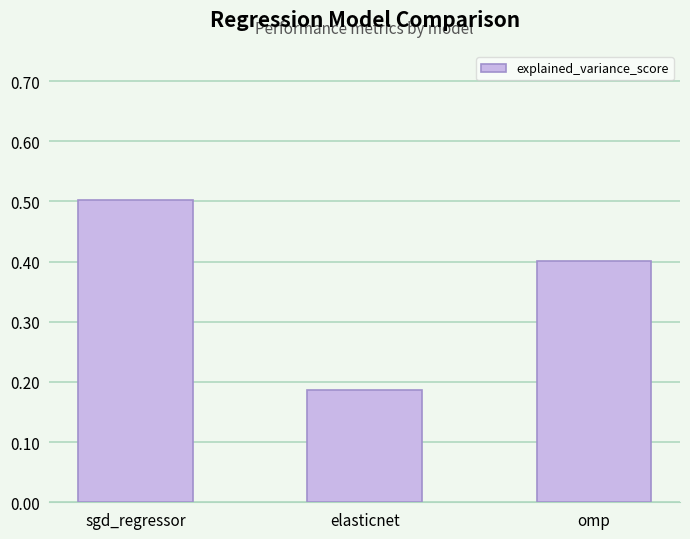

Rank the categories by value from lowest to highest.

elasticnet, omp, sgd_regressor